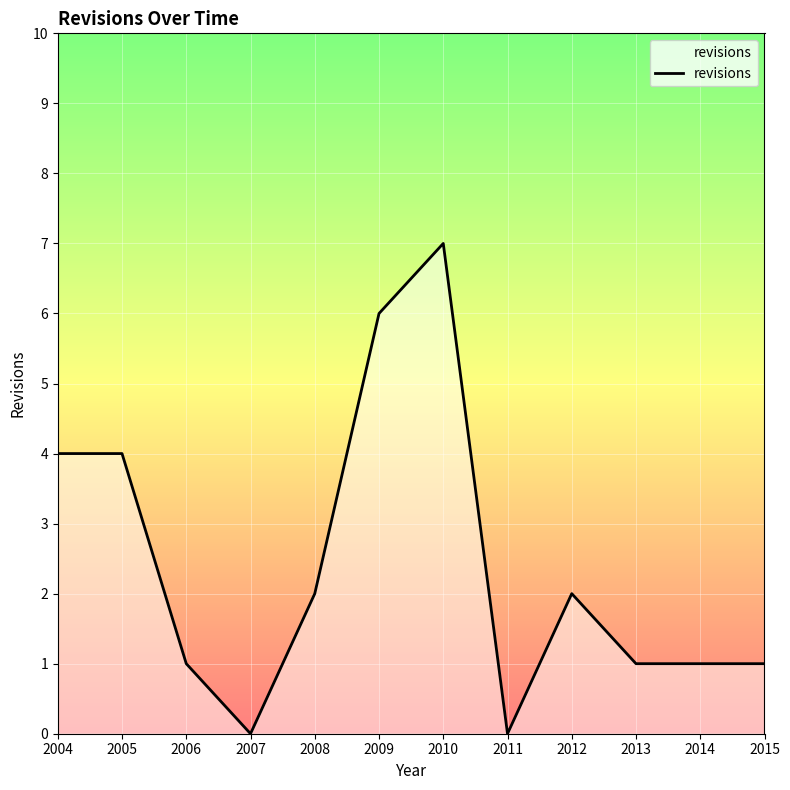

Which category has the highest value across all series?

2010